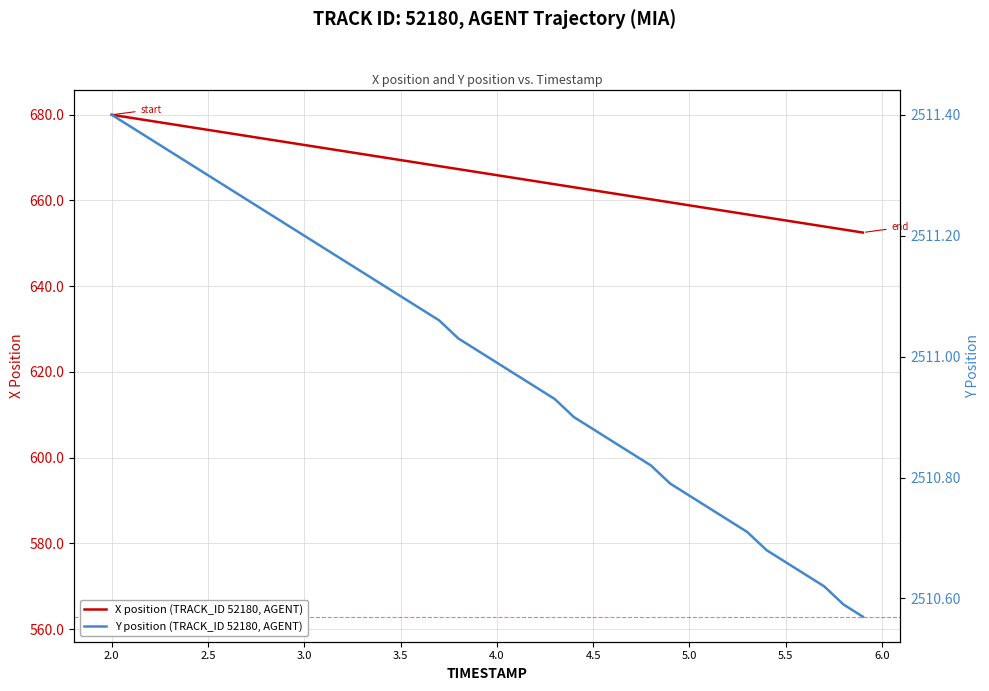

Which series has the widest spread of values?

X position (TRACK_ID 52180, AGENT)